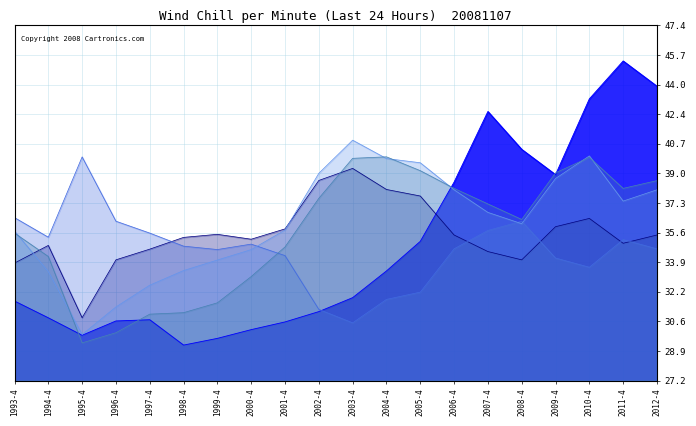

Reading left to right, list all the values displayed in this chart.

total_revenue: 1993-4=11.2	1994-4=8.8	1995-4=6.4	1996-4=8.4	1997-4=8.6	1998-4=5.0	1999-4=5.9	2000-4=7.2	2001-4=8.3	2002-4=9.7	2003-4=11.7	2004-4=15.4	2005-4=19.6	2006-4=28.0	2007-4=37.9	2008-4=32.6	2009-4=29.0	2010-4=39.7	2011-4=45.0	2012-4=41.4
holder_equity: 1993-4=16.5	1994-4=19.0	1995-4=8.9	1996-4=17.0	1997-4=18.5	1998-4=20.2	1999-4=20.6	2000-4=19.9	2001-4=21.4	2002-4=28.2	2003-4=29.9	2004-4=26.9	2005-4=26.0	2006-4=20.5	2007-4=18.2	2008-4=17.0	2009-4=21.7	2010-4=22.8	2011-4=19.3	2012-4=20.5
asset_liab_ratio: 1993-4=22.9	1994-4=20.2	1995-4=31.5	1996-4=22.4	1997-4=20.8	1998-4=18.9	1999-4=18.5	2000-4=19.2	2001-4=17.6	2002-4=10.0	2003-4=8.1	2004-4=11.4	2005-4=12.5	2006-4=18.6	2007-4=21.1	2008-4=22.4	2009-4=17.3	2010-4=16.0	2011-4=19.9	2012-4=18.6
current_ratio: 1993-4=21.1	1994-4=15.3	1995-4=6.5	1996-4=10.4	1997-4=13.4	1998-4=15.5	1999-4=17.0	2000-4=18.4	2001-4=21.2	2002-4=29.2	2003-4=33.8	2004-4=31.3	2005-4=30.7	2006-4=26.9	2007-4=23.7	2008-4=22.1	2009-4=28.5	2010-4=31.6	2011-4=25.3	2012-4=26.9
quick_ratio: 1993-4=20.8	1994-4=17.5	1995-4=5.3	1996-4=6.7	1997-4=9.4	1998-4=9.6	1999-4=11.0	2000-4=14.6	2001-4=18.8	2002-4=25.7	2003-4=31.3	2004-4=31.5	2005-4=29.6	2006-4=27.1	2007-4=24.9	2008-4=22.7	2009-4=29.3	2010-4=31.4	2011-4=27.1	2012-4=28.2